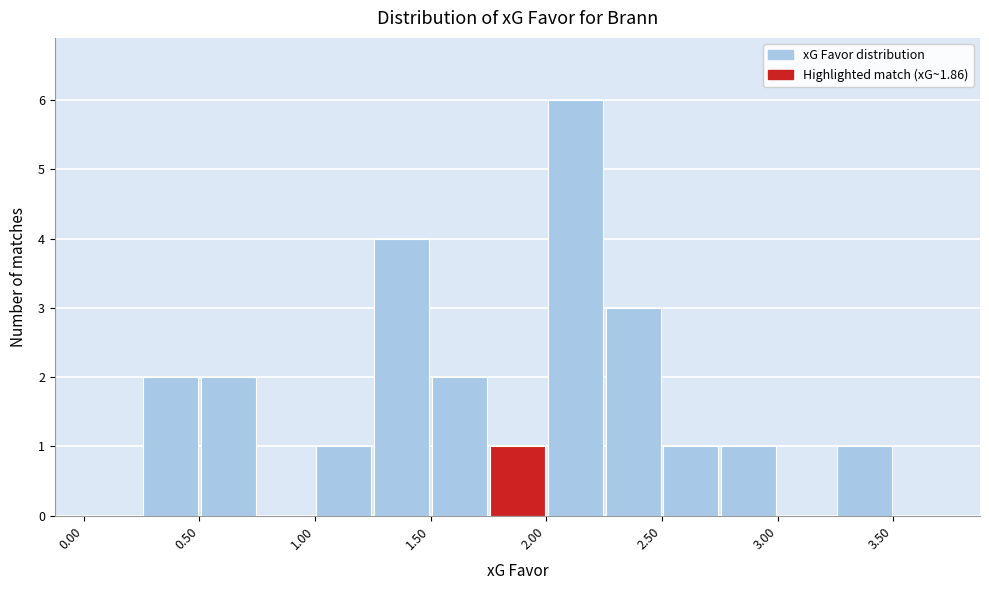

Which range on the x-axis has the tallest bar?

2.00 to 2.25